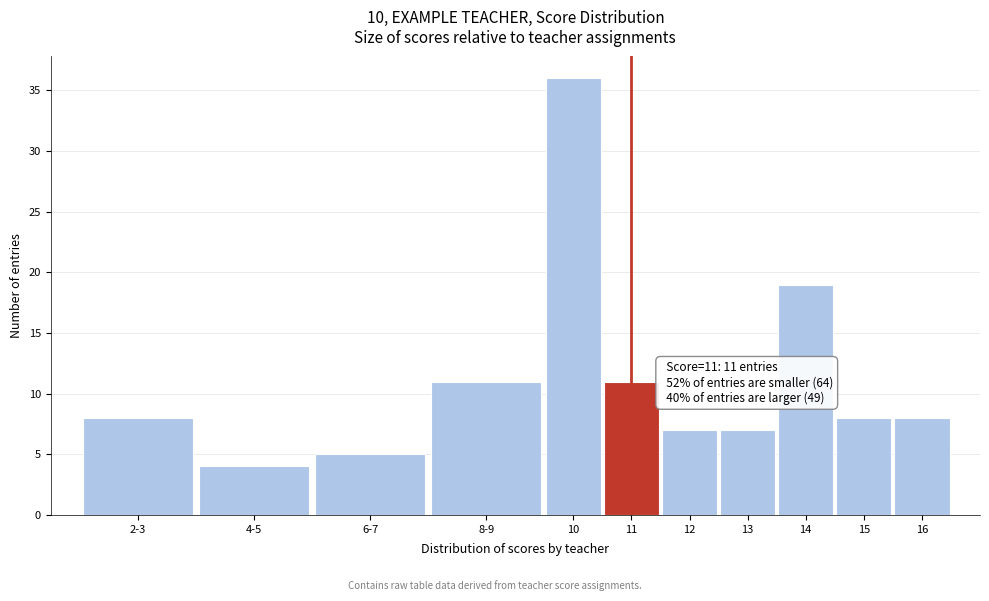

Reading right to left, extract all data points from this chart.

16=8	15=8	14=19	13=7	12=7	11=11	10=36	8-9=11	6-7=5	4-5=4	2-3=8